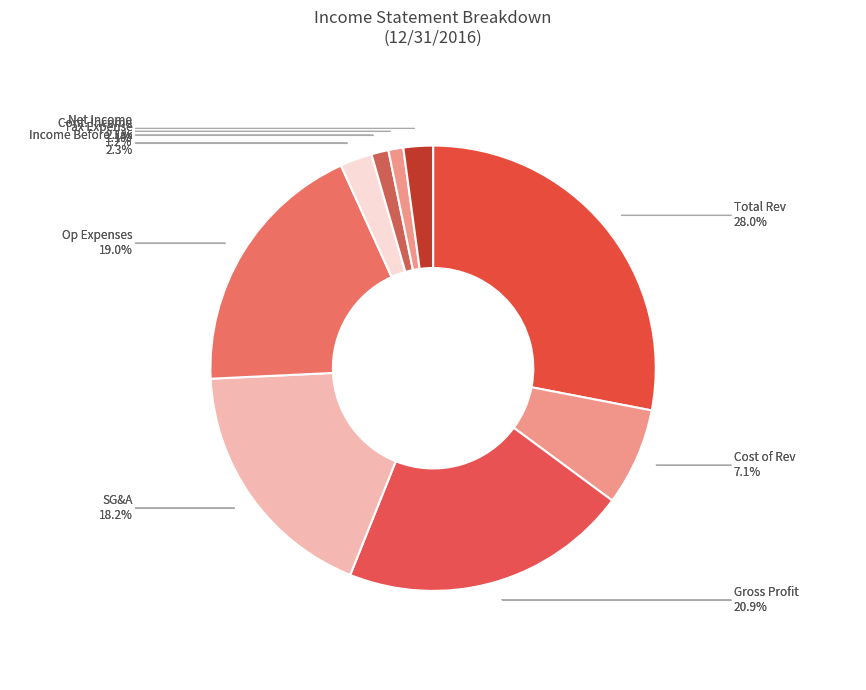

Is there a majority slice in this chart?

No